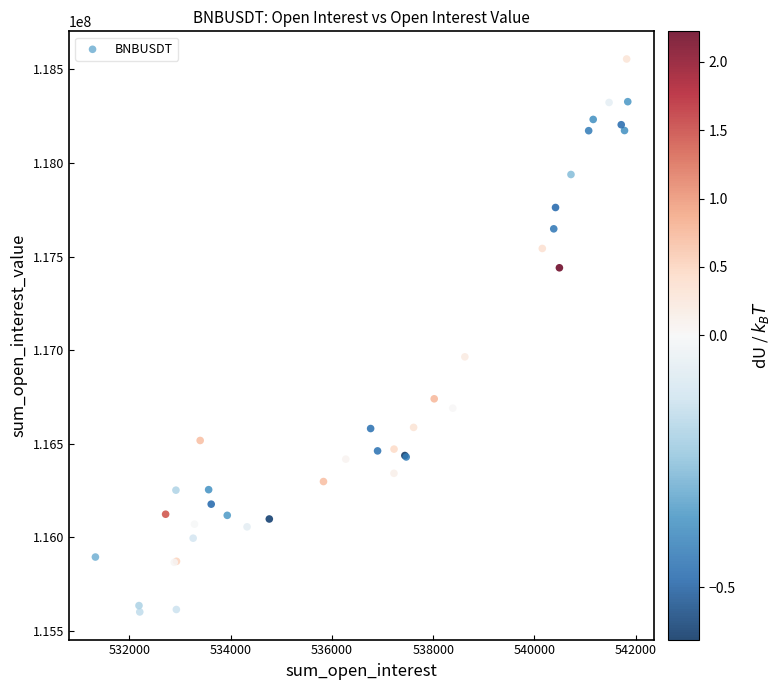

What Y value in the scatter plot is closest to 117078248?

116964026.7